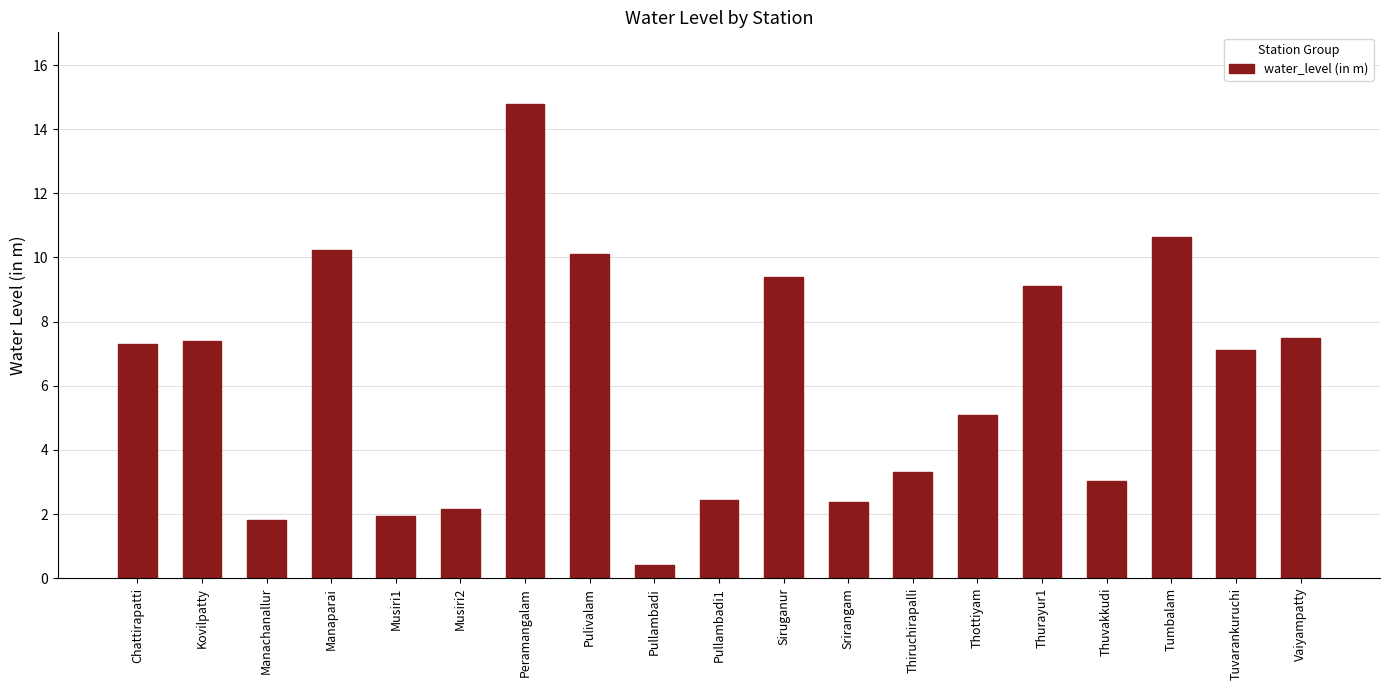

How many values are below 7?

9